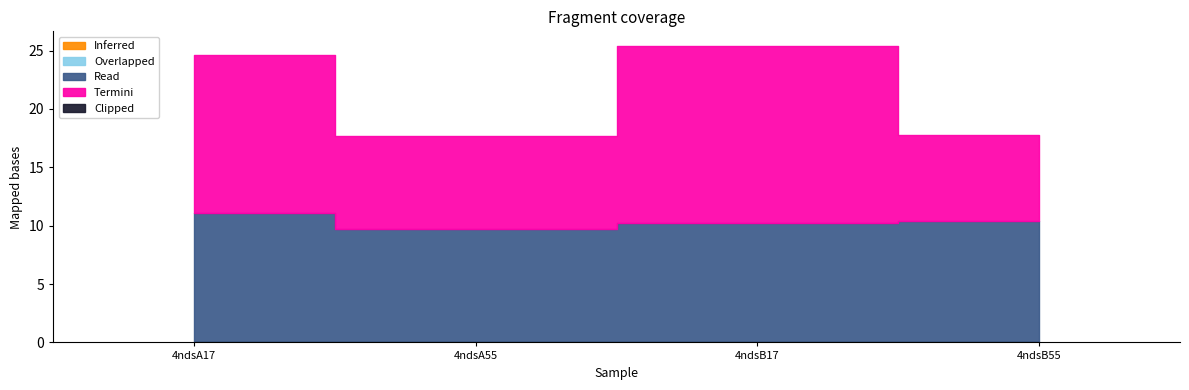

What is the total value across all series at 4ndsA17?

24.6